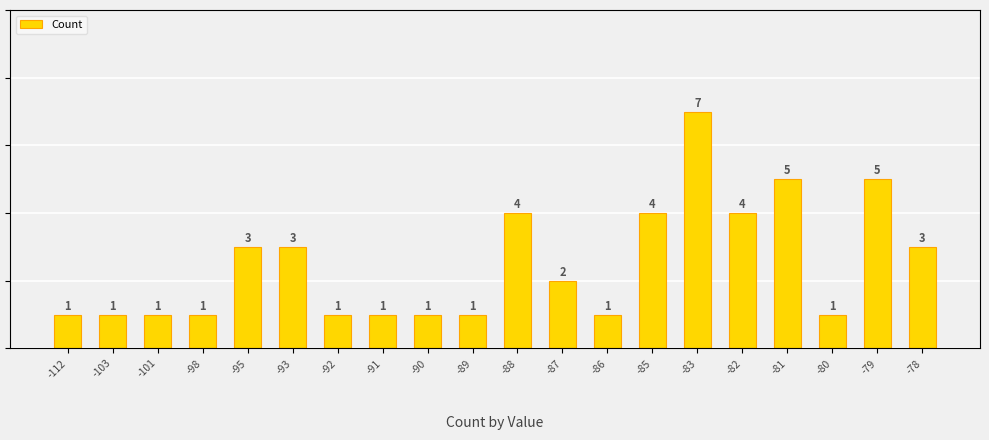

At which category does the chart reach its minimum across all series?

-112